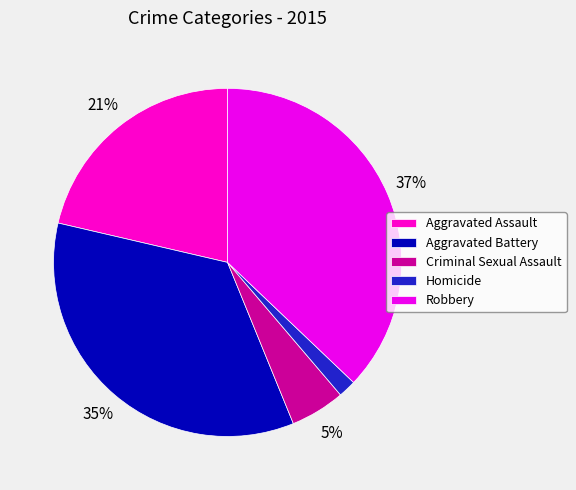

True or false: Homicide accounts for 13% of the total.

False